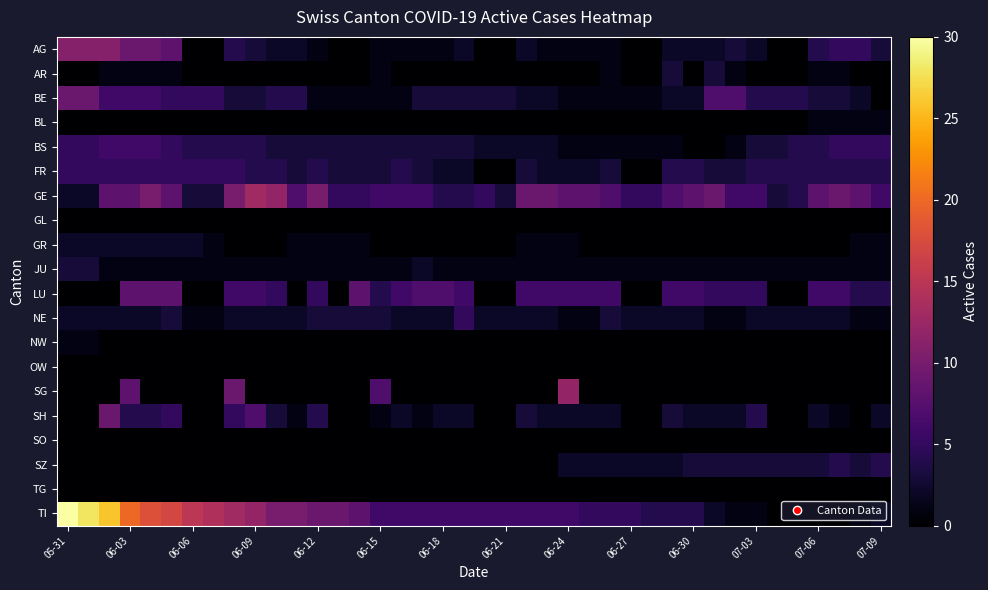

Reading left to right, transcribe all the data shown in this chart.

AG: 11	11	11	9	9	8	0	0	4	3	2	2	1	0	0	1	1	1	1	2	0	0	2	1	1	1	1	0	0	2	2	2	3	2	0	0	4	5	5	3
AR: 0	0	1	1	1	1	0	0	0	0	0	0	0	0	0	1	0	0	0	0	0	0	0	0	0	0	1	0	0	3	0	3	1	0	0	0	1	1	0	0
BE: 9	9	6	6	6	5	5	5	3	3	4	4	1	1	1	1	1	3	3	3	3	3	2	2	1	1	1	1	1	2	2	7	7	4	4	4	3	3	2	0
BL: 0	0	0	0	0	0	0	0	0	0	0	0	0	0	0	0	0	0	0	0	0	0	0	0	0	0	0	0	0	0	0	0	0	0	0	0	1	1	1	1
BS: 5	5	6	6	6	5	4	4	4	4	3	3	3	3	3	3	3	3	3	3	2	2	2	2	1	1	1	1	1	1	0	0	1	3	3	4	4	5	5	5
FR: 5	5	5	5	5	5	5	5	5	4	4	3	4	3	3	3	4	3	2	2	0	0	3	2	2	2	3	0	0	4	4	3	3	4	4	4	4	4	4	4
GE: 2	2	8	8	10	8	3	3	10	13	12	7	10	5	5	6	6	6	4	4	5	3	9	9	8	8	7	5	5	7	8	9	6	6	3	4	8	9	8	6
GL: 0	0	0	0	0	0	0	0	0	0	0	0	0	0	0	0	0	0	0	0	0	0	0	0	0	0	0	0	0	0	0	0	0	0	0	0	0	0	0	0
GR: 2	2	2	2	2	2	2	1	0	0	0	1	1	1	1	0	0	0	0	0	0	0	1	1	1	0	0	0	0	0	0	0	0	0	0	0	0	0	1	1
JU: 3	3	1	1	1	1	1	1	1	1	1	1	1	1	1	1	1	2	1	1	1	1	1	1	1	1	1	1	1	1	1	1	1	1	1	1	1	1	1	1
LU: 0	0	0	8	8	8	0	0	6	6	5	0	5	0	8	4	6	7	7	6	0	0	6	6	6	6	6	0	0	6	6	5	5	5	0	0	6	6	4	4
NE: 2	2	2	2	2	3	1	1	2	2	2	2	3	3	3	3	2	2	2	5	2	2	2	2	1	1	3	2	2	2	2	1	1	2	2	2	2	2	1	1
NW: 1	1	0	0	0	0	0	0	0	0	0	0	0	0	0	0	0	0	0	0	0	0	0	0	0	0	0	0	0	0	0	0	0	0	0	0	0	0	0	0
OW: 0	0	0	0	0	0	0	0	0	0	0	0	0	0	0	0	0	0	0	0	0	0	0	0	0	0	0	0	0	0	0	0	0	0	0	0	0	0	0	0
SG: 0	0	0	8	0	0	0	0	9	0	0	0	0	0	0	7	0	0	0	0	0	0	0	0	12	0	0	0	0	0	0	0	0	0	0	0	0	0	0	0
SH: 0	0	9	4	4	5	0	0	5	7	3	1	4	0	0	1	2	1	2	2	0	0	3	2	2	2	2	0	0	3	2	2	2	4	0	0	2	1	0	2
SO: 0	0	0	0	0	0	0	0	0	0	0	0	0	0	0	0	0	0	0	0	0	0	0	0	0	0	0	0	0	0	0	0	0	0	0	0	0	0	0	0
SZ: 0	0	0	0	0	0	0	0	0	0	0	0	0	0	0	0	0	0	0	0	0	0	0	0	2	2	2	2	2	2	3	3	3	3	3	3	3	4	3	4
TG: 0	0	0	0	0	0	0	0	0	0	0	0	0	0	0	0	0	0	0	0	0	0	0	0	0	0	0	0	0	0	0	0	0	0	0	0	0	0	0	0
TI: 30	28	26	20	18	17	15	14	13	12	10	10	9	9	8	6	6	6	6	6	6	6	6	6	6	5	5	5	4	4	4	2	1	1	0	0	0	0	1	2